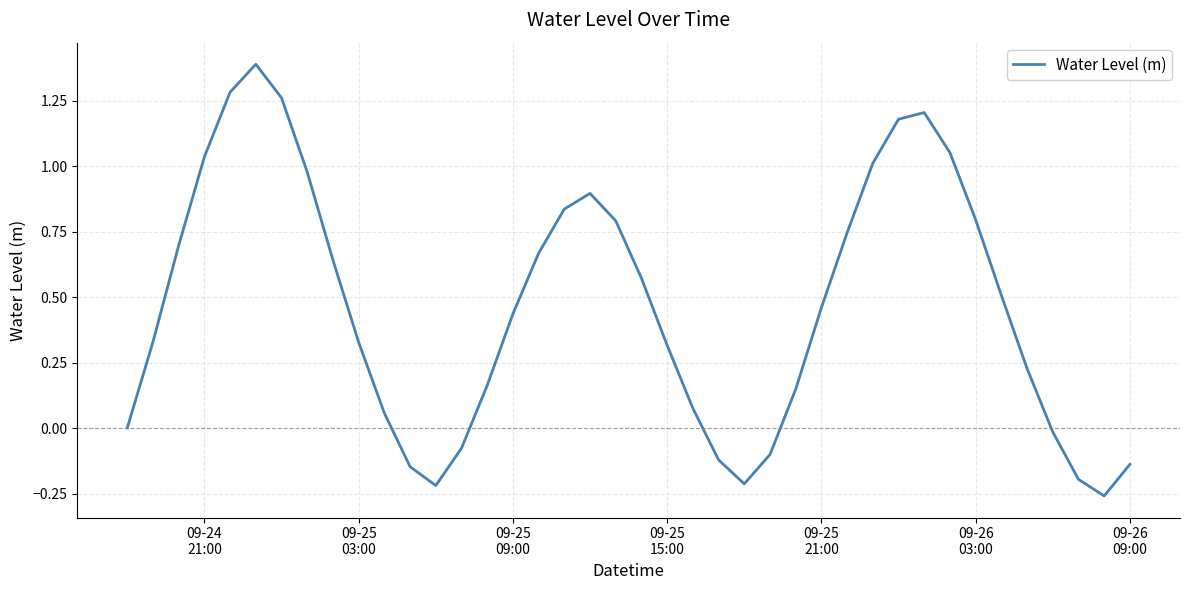

What is the greatest value displayed?

1.4